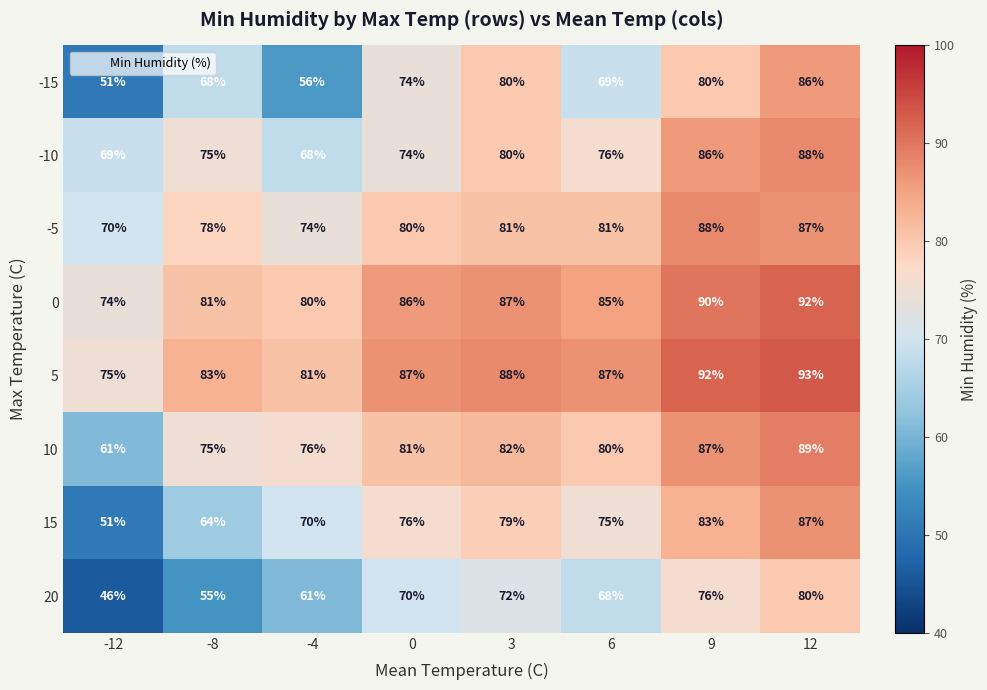

What is the highest value of the -10 series?

88